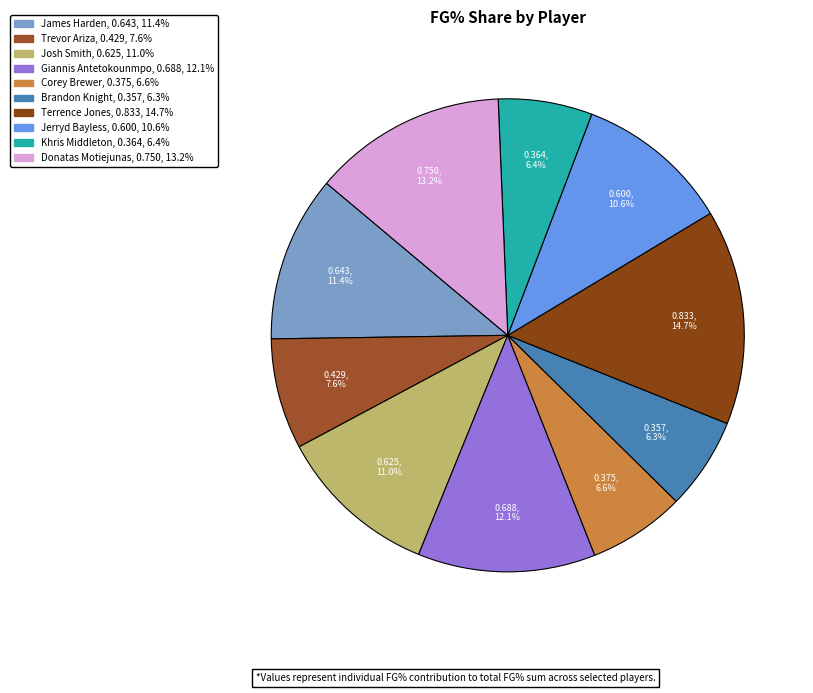

Combined, do Khris Middleton and Donatas Motiejunas account for over 50%?

No